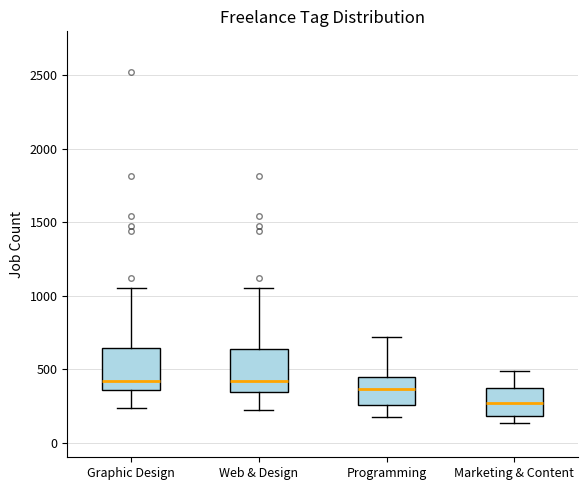

Reading left to right, transcribe this box plot: for each box, give where its median line is, the range the box spans, and where its two whiskers end, as read against the y-axis. The values are not printed on the chart, so give them approximately, as read against the axis.

Graphic Design: median 400, box 350 to 650, whiskers 250 to 1050
Web & Design: median 400, box 350 to 650, whiskers 200 to 1050
Programming: median 350, box 250 to 450, whiskers 200 to 700
Marketing & Content: median 250, box 200 to 350, whiskers 150 to 500